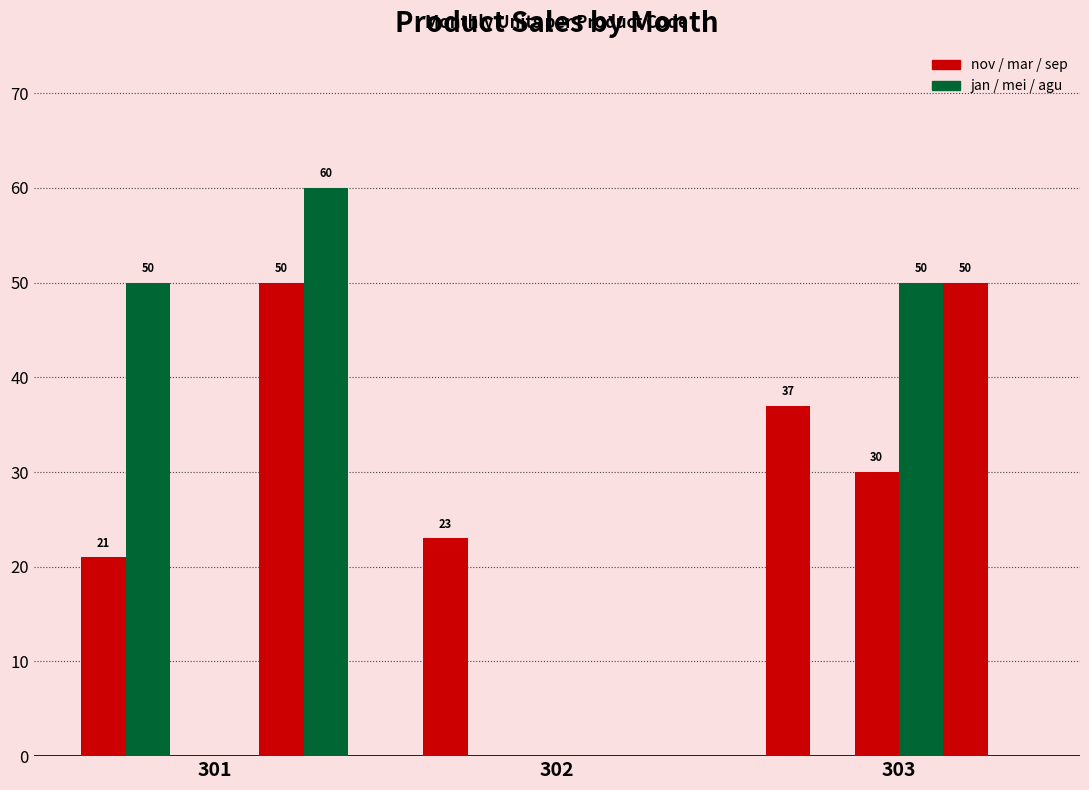

Is it true that agu equals 50 at 303?

True